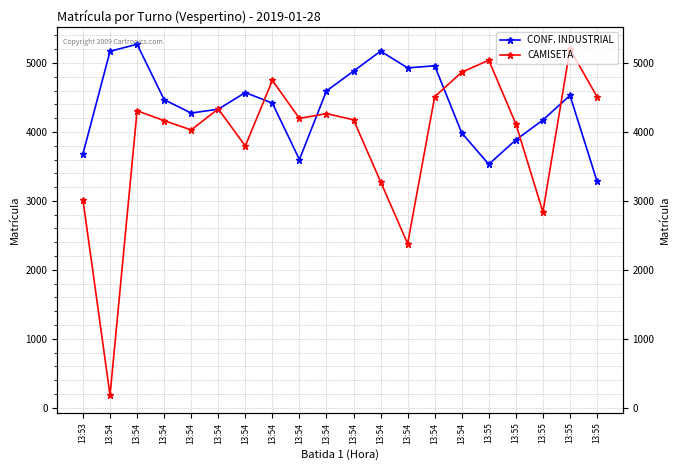

What is the average value of the CONF. INDUSTRIAL series?

4386